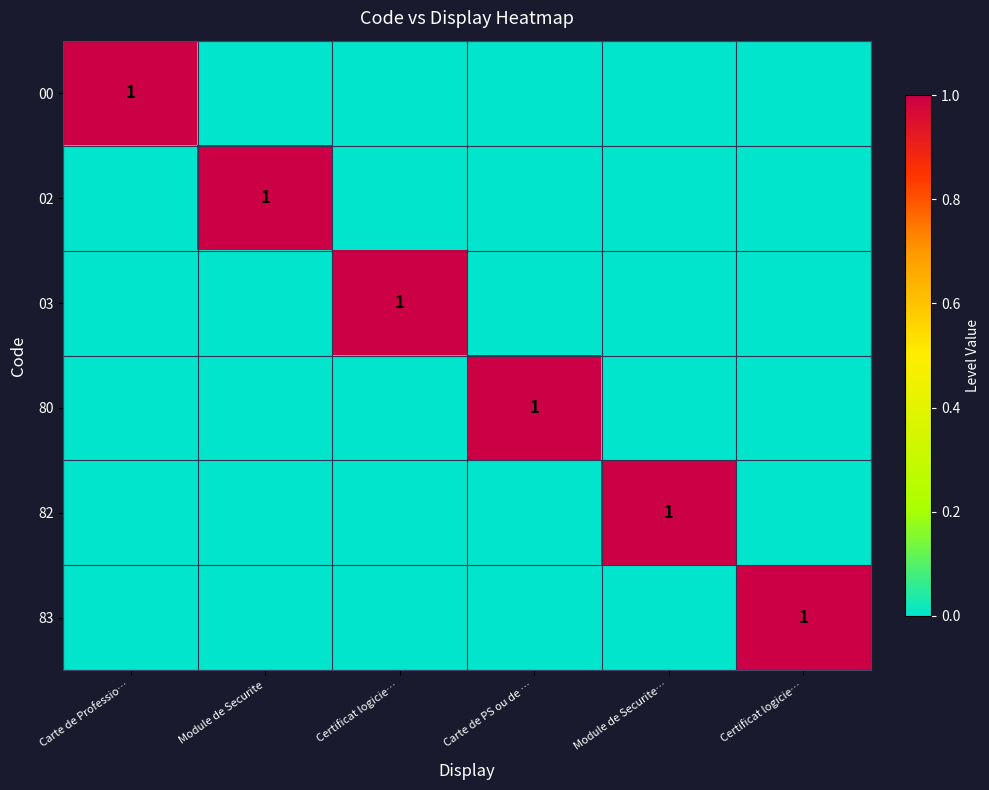

Which has a higher value, Certificat logicie… or Carte de Professio…?

Carte de Professio…